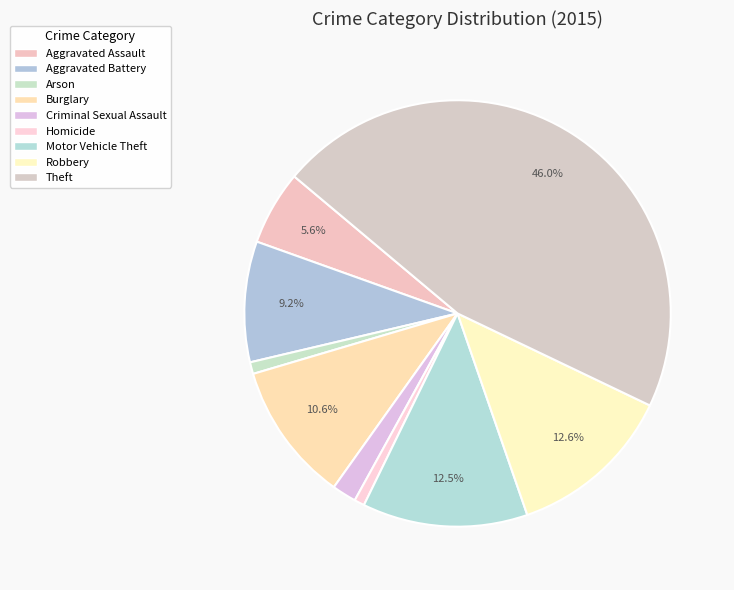

What portion of the pie excludes Robbery?

87.4%